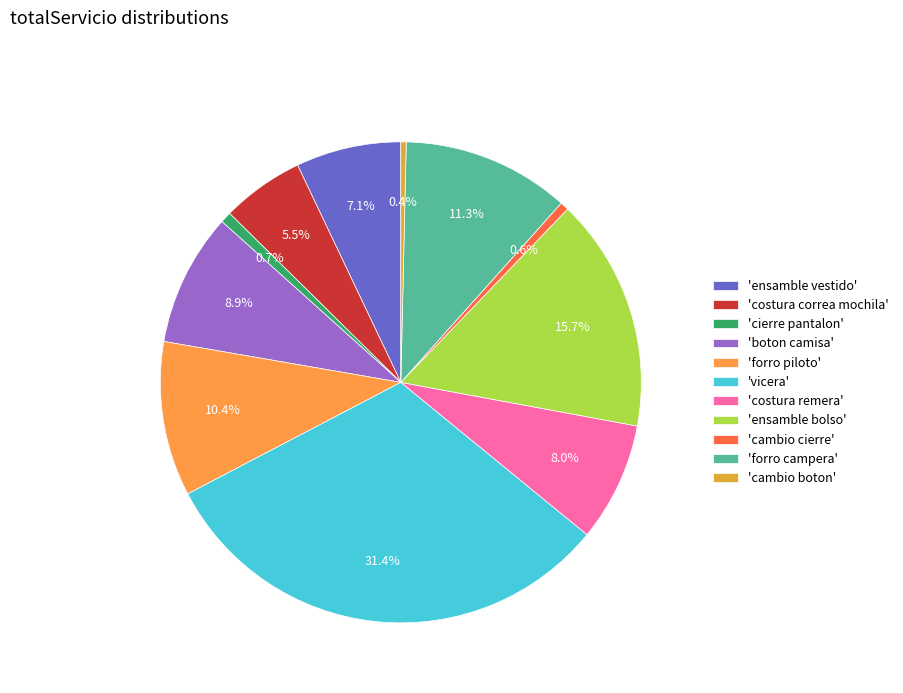

Between 'costura remera' and 'cambio boton', which is larger?

'costura remera'